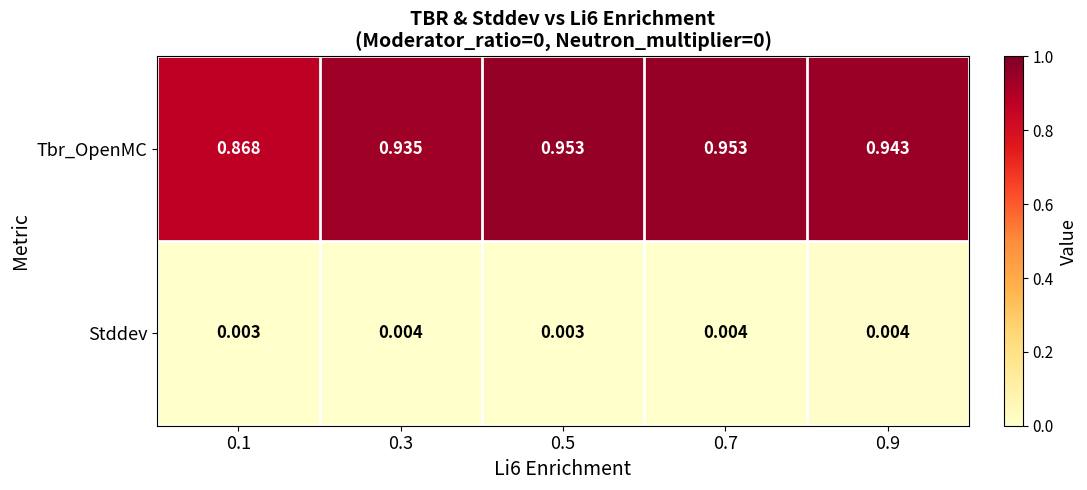

Which series has the largest total across all categories?

Tbr_OpenMC